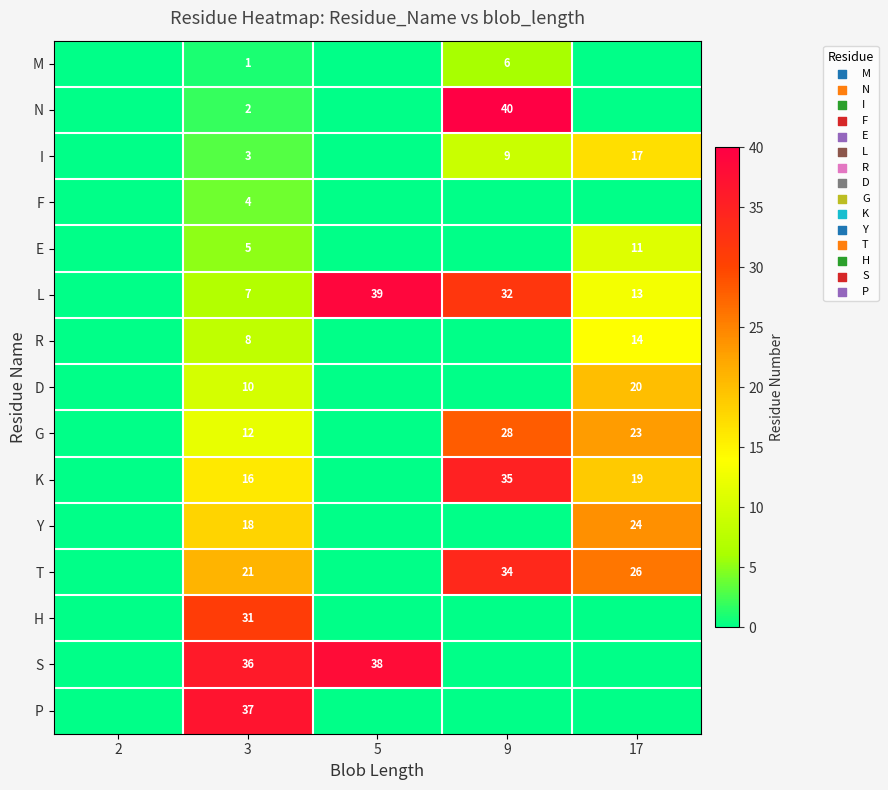

What is the difference between the G values at 9 and 17?

5